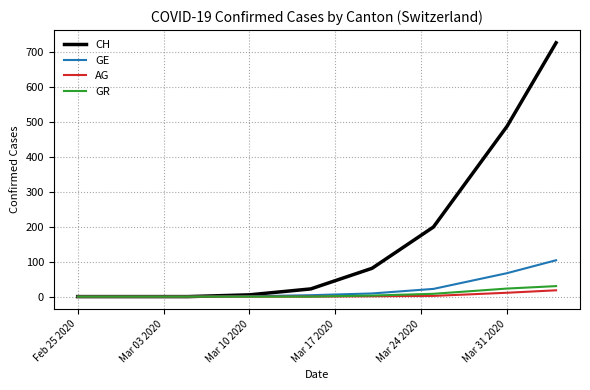

What is the difference between the maximum and minimum values in the CH series?

726